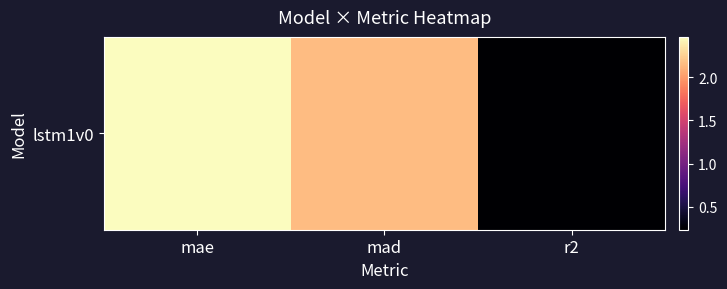

What is the change in value from mae to r2?

-2.2